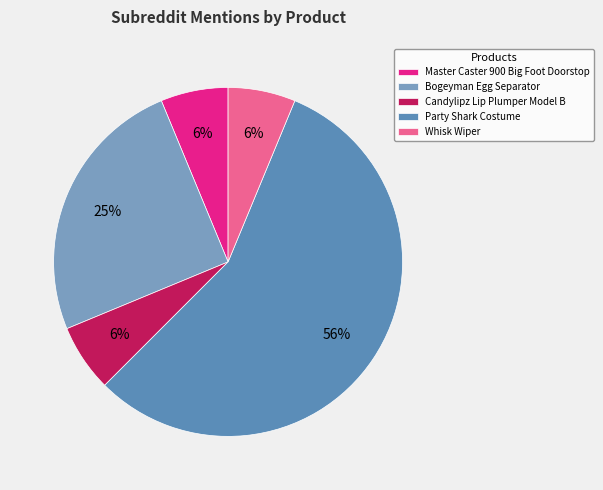

What is the ratio of the value at Whisk Wiper to the value at Master Caster 900 Big Foot Doorstop?

1.0